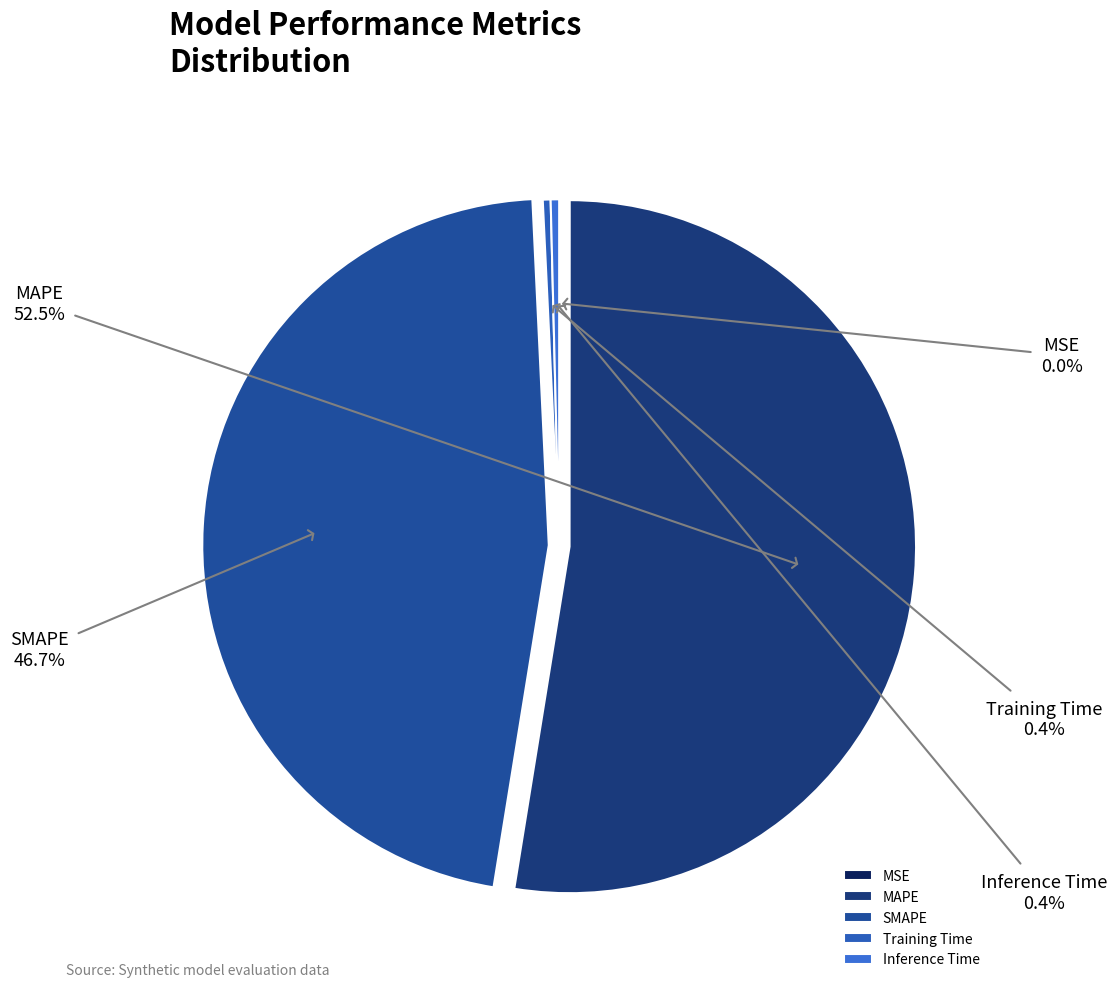

How much of the chart is everything except Inference Time?

99.6%